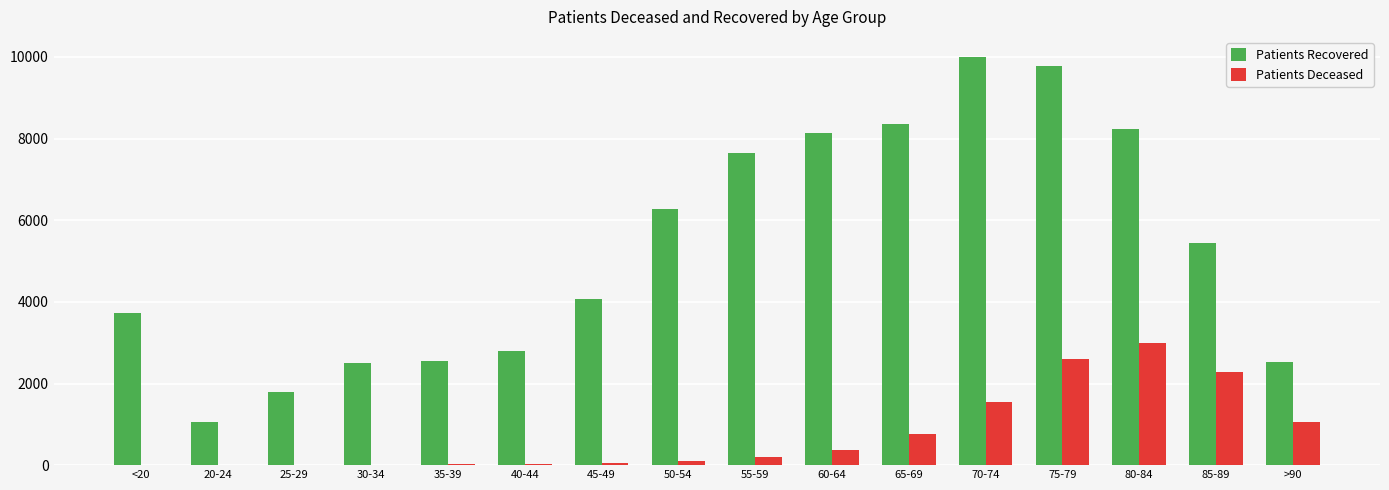

Which series changed the most between 30-34 and 45-49?

Patients Recovered